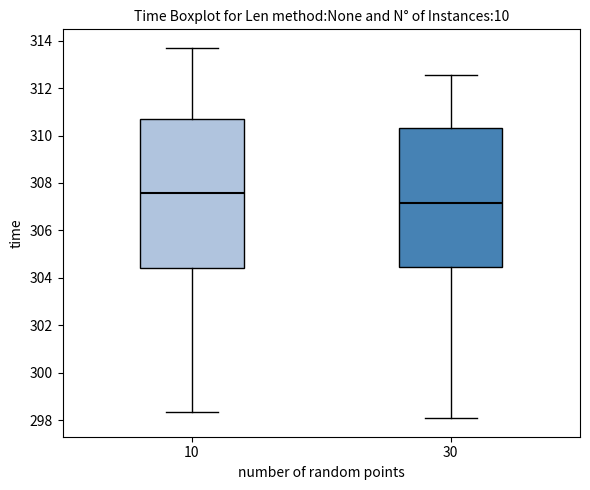

Reading left to right, transcribe this box plot: for each box, give where its median line is, the range the box spans, and where its two whiskers end, as read against the y-axis. The values are not printed on the chart, so give them approximately, as read against the axis.

10: median 307.6, box 304.4 to 310.8, whiskers 298.4 to 313.8
30: median 307.2, box 304.4 to 310.4, whiskers 298.0 to 312.6